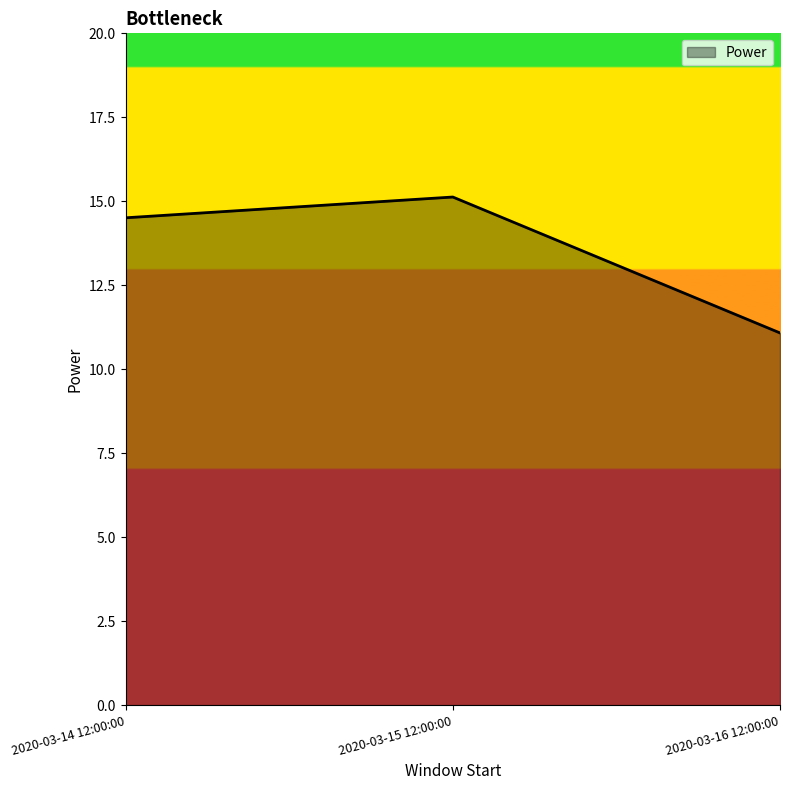

Reading left to right, extract all data points from this chart.

2020-03-14 12:00:00=14.5	2020-03-15 12:00:00=15.1	2020-03-16 12:00:00=11.1